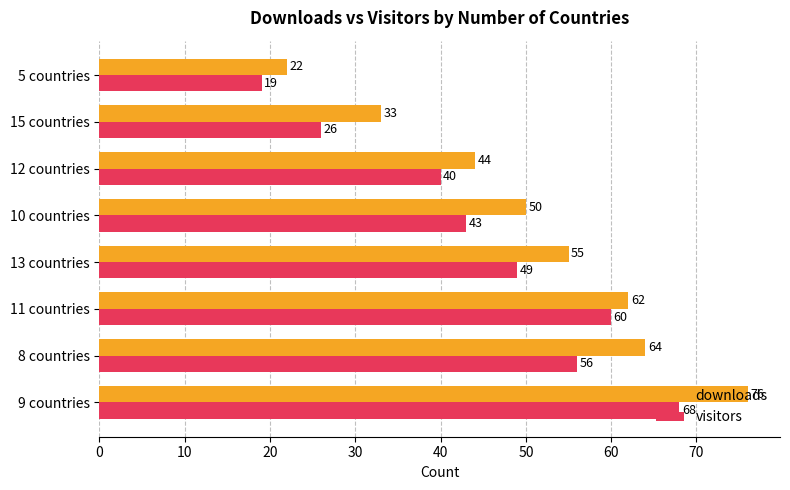

At which label is downloads closest to 49?

10 countries